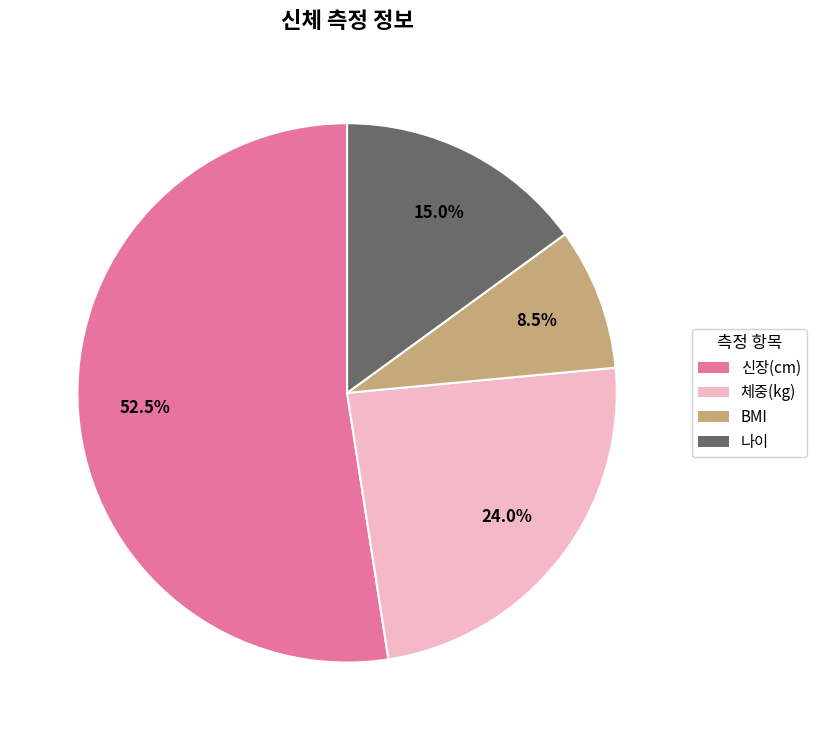

What is the smallest slice in the pie chart?

BMI